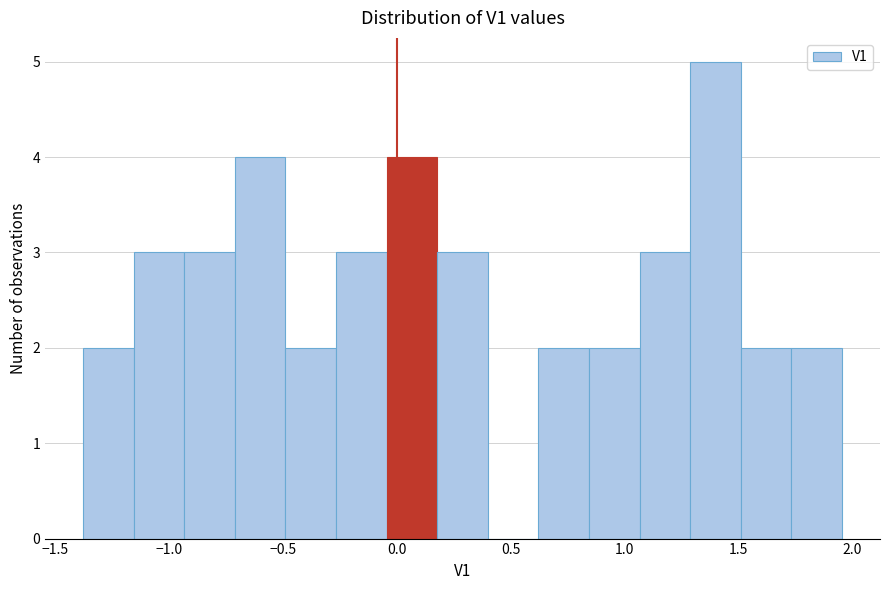

Over which range of the x-axis is the bar tallest?

1.30 to 1.50